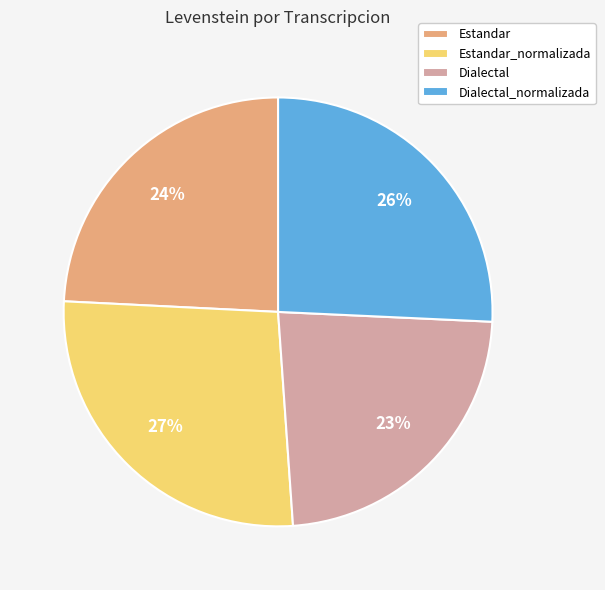

Is it true that Estandar is 30% of the pie?

False